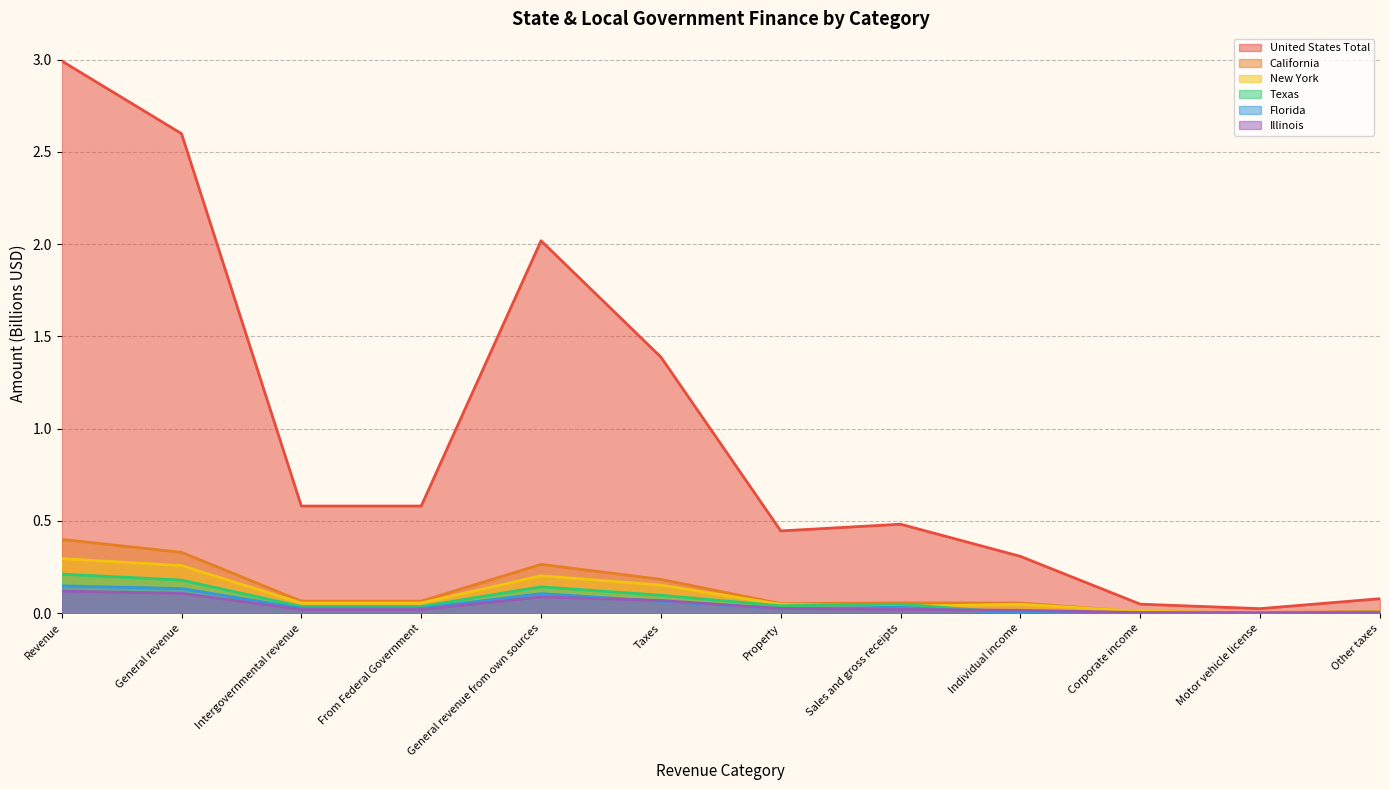

At which label is United States Total closest to 1?

Taxes